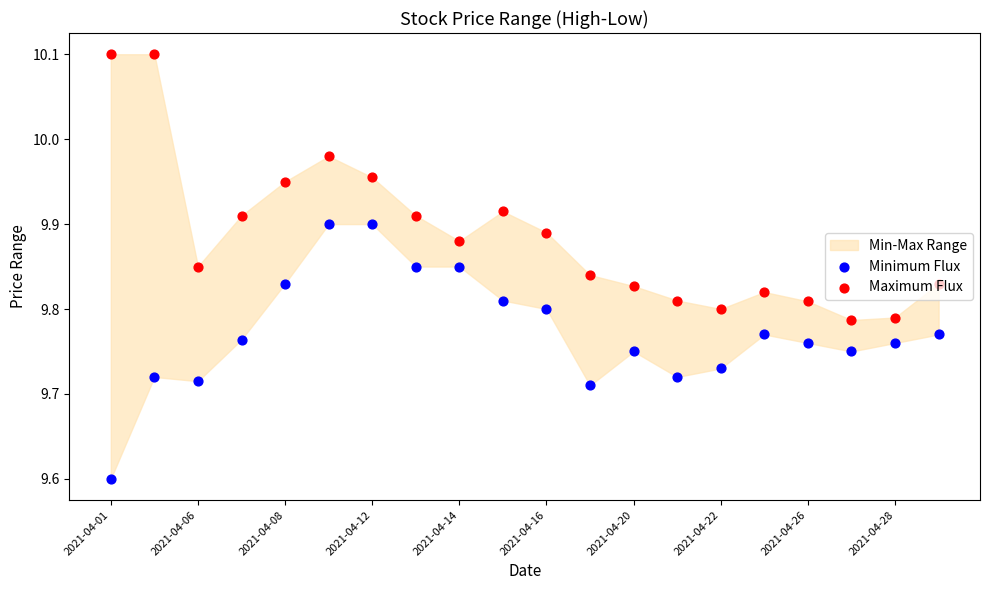

At how many categories does at least one series exceed 9?

20